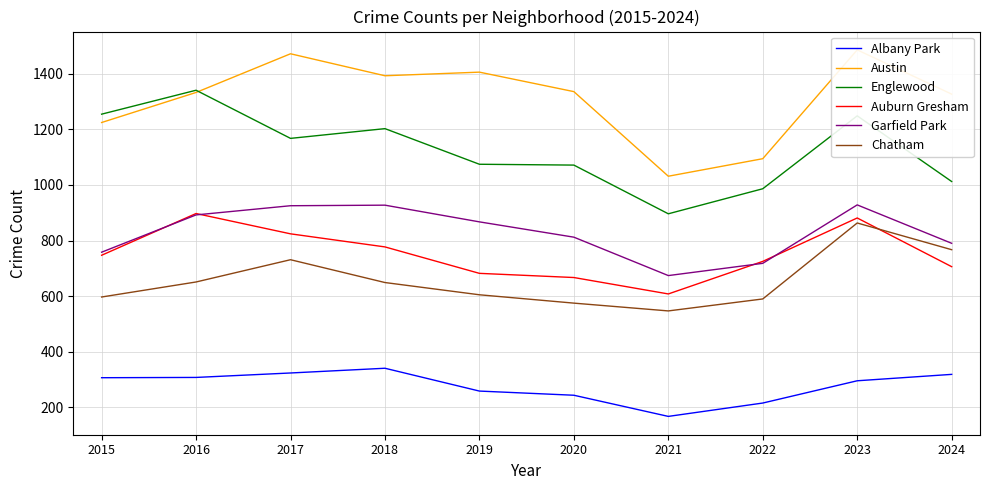

Which series has the largest total across all categories?

Austin